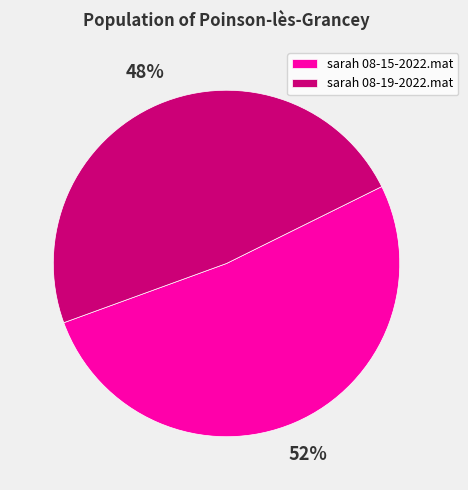

Between sarah 08-19-2022.mat and sarah 08-15-2022.mat, which is larger?

sarah 08-15-2022.mat